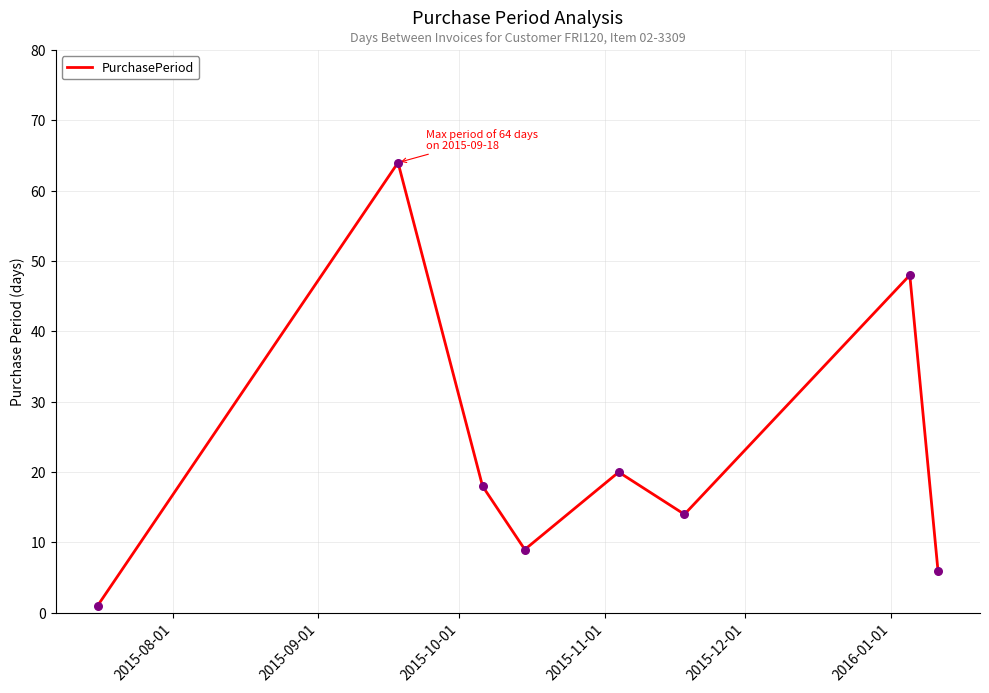

True or false: the data has more than 0 interior local peaks.

True